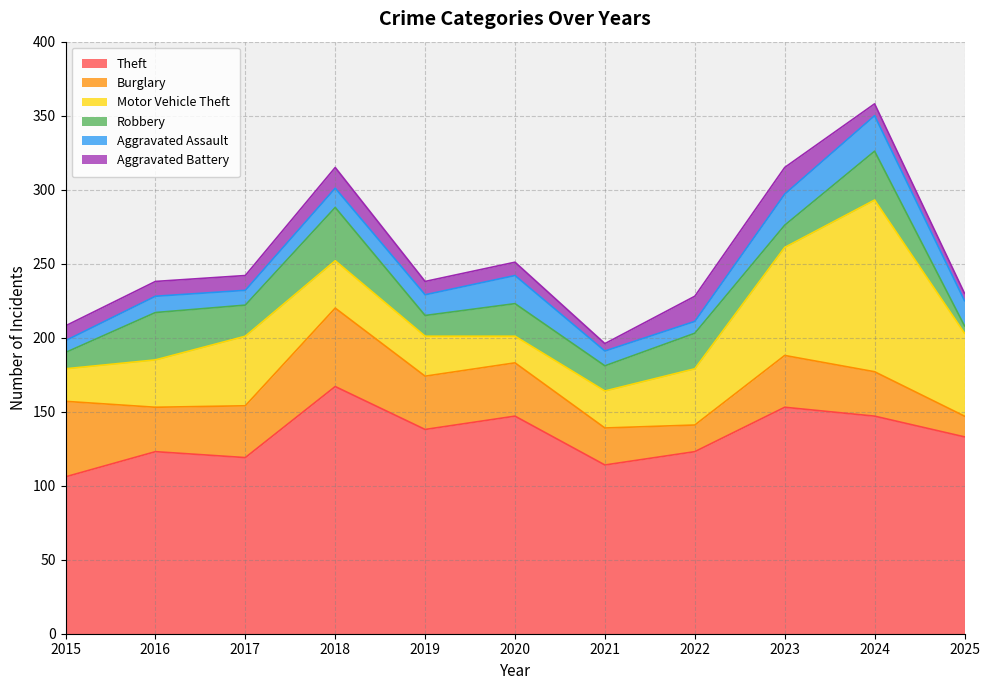

What is the smallest value displayed?

5